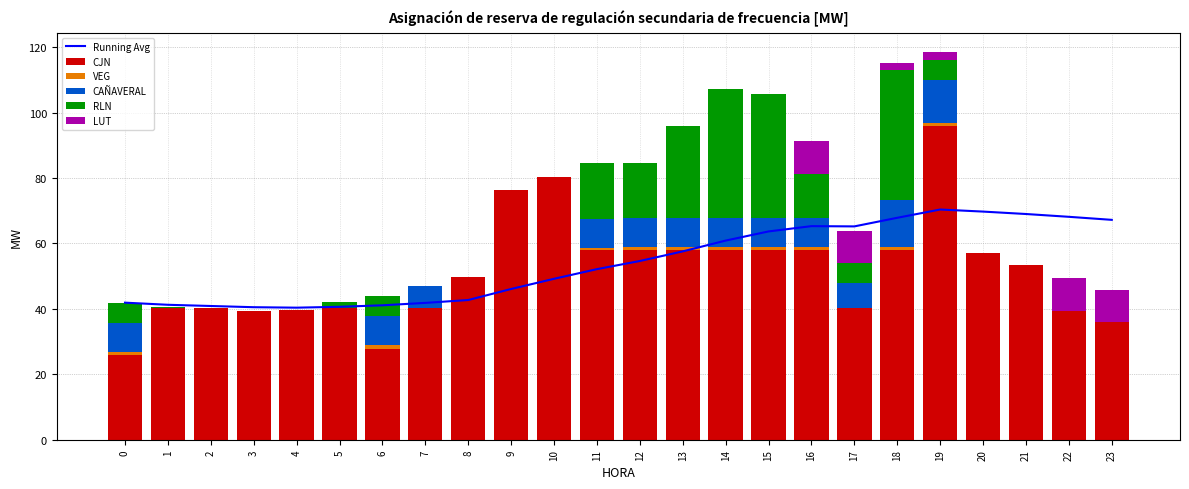

What is the sum of the LUT values at 16 and 1?

10.0